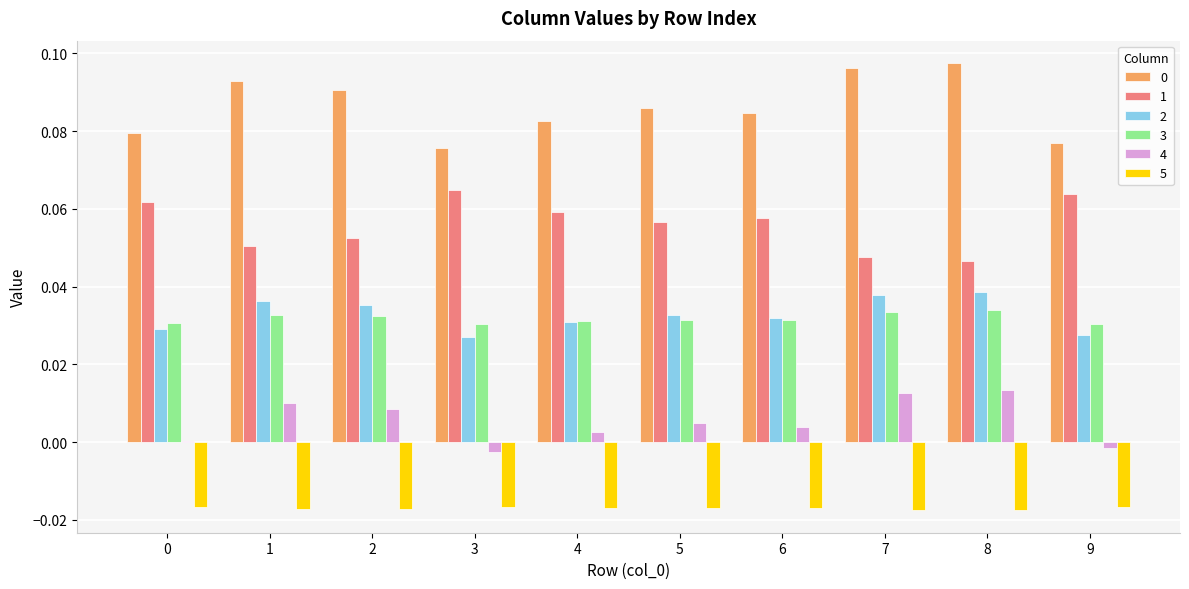

Is the value of 2 at 5 greater than the value of 0 at 5?

No